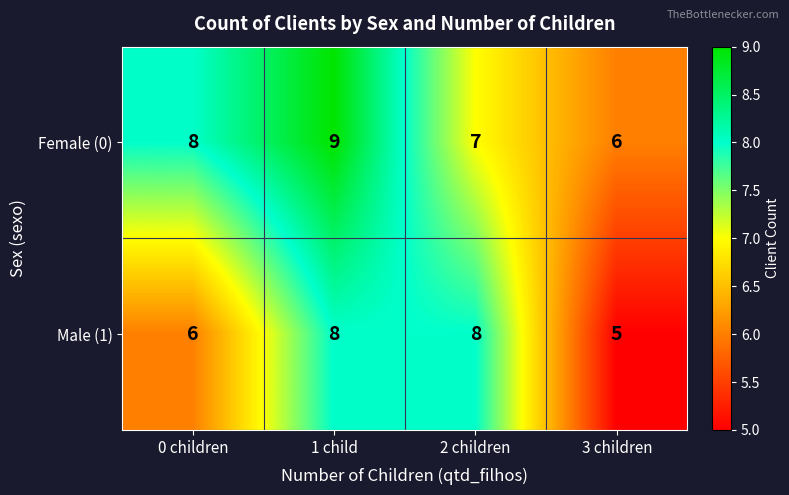

The value of Male (1) at 0 children is 8. True or false?

False